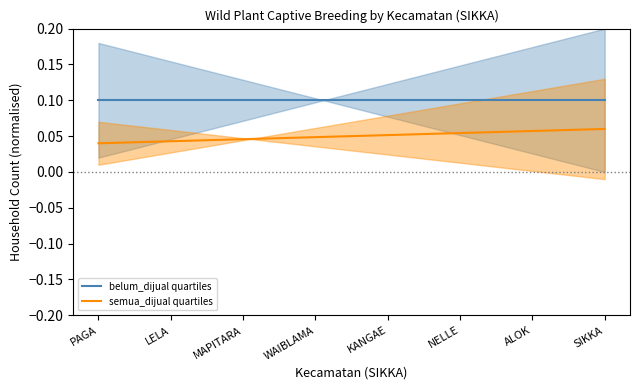

Which series changed the most between LELA and NELLE?

semua_dijual quartiles